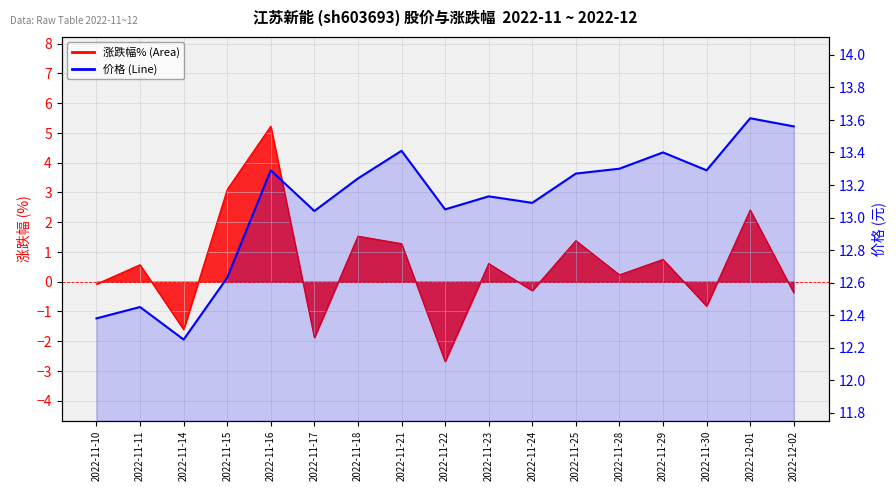

Is it true that the value at 2022-11-22 is 13.1?

True